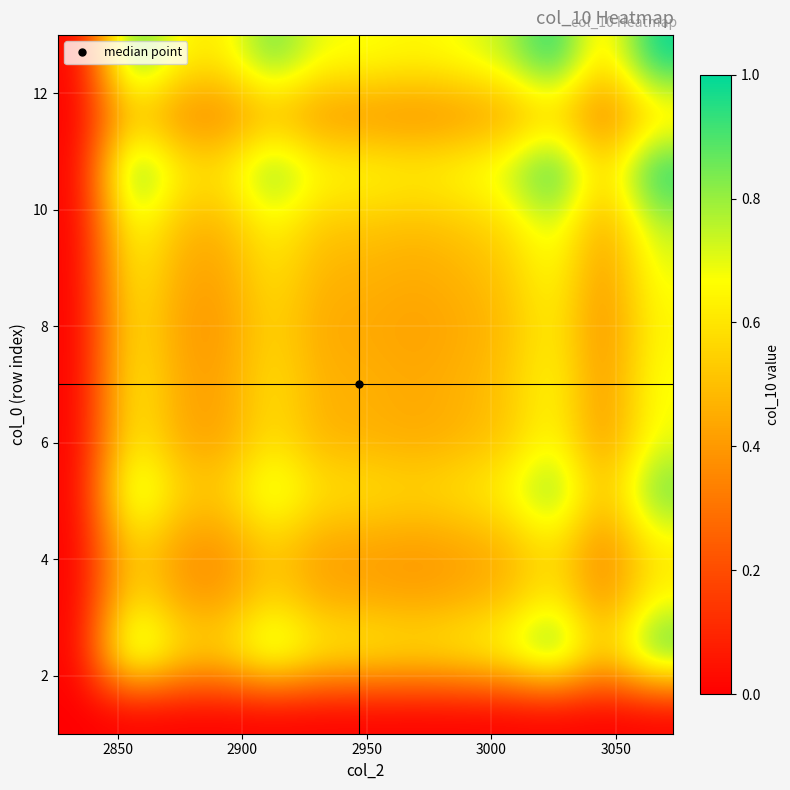

How many series are shown in this chart?

13